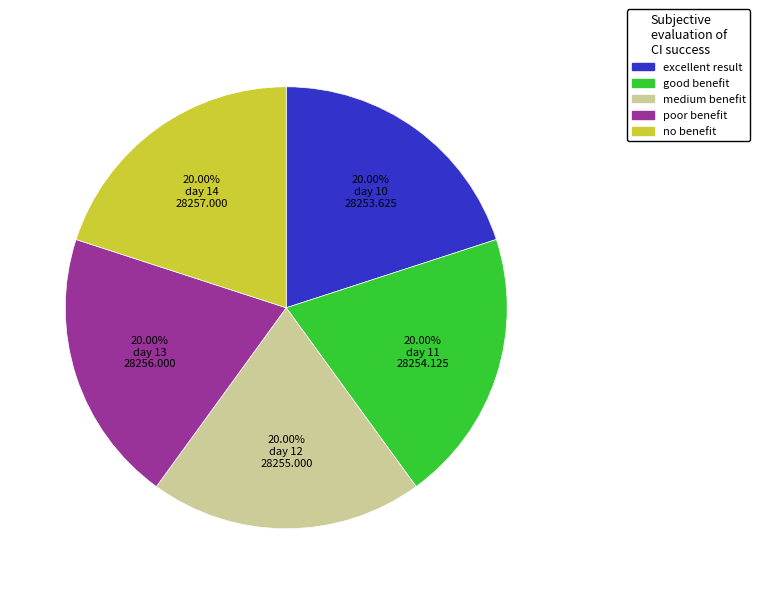

Does 20.00% day 13 28256.000 represent more than half of the total?

No